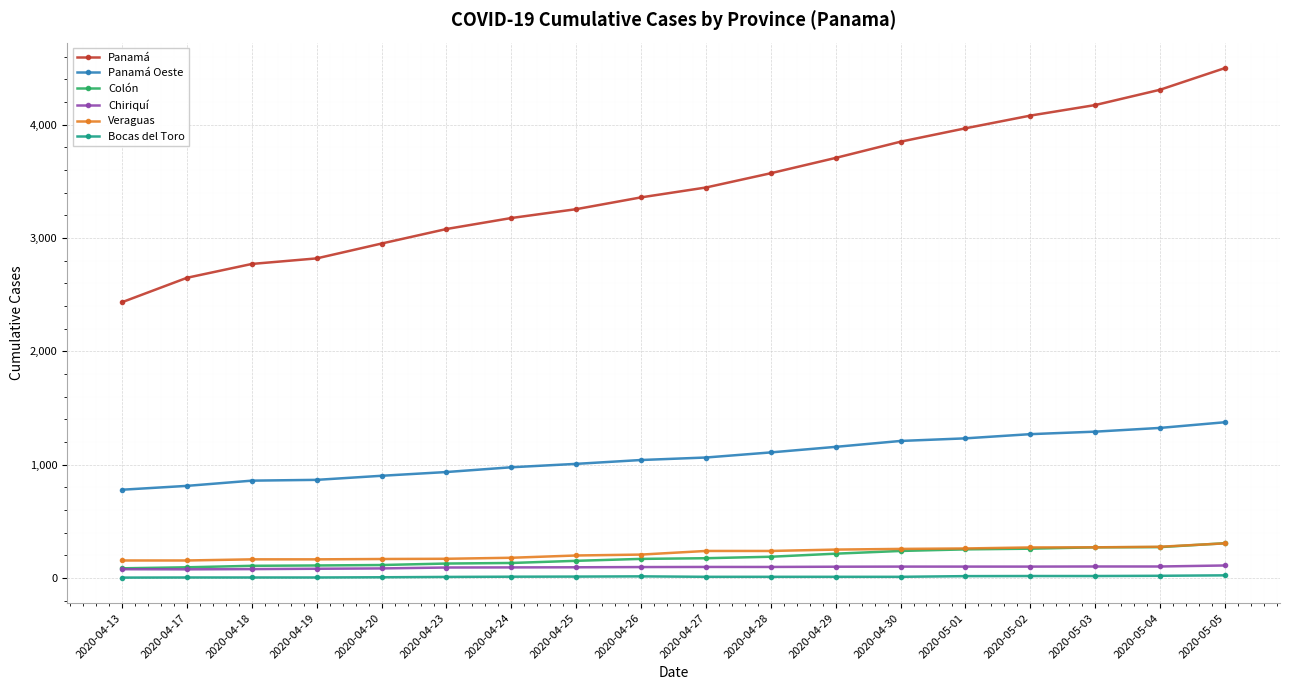

Is this an area chart (filled region under the line)?

No